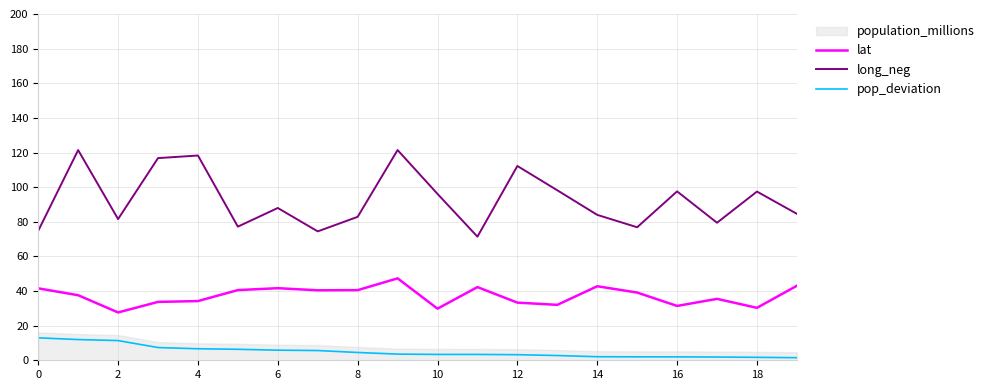

The long_neg series shows 18.0 at 6. True or false?

False